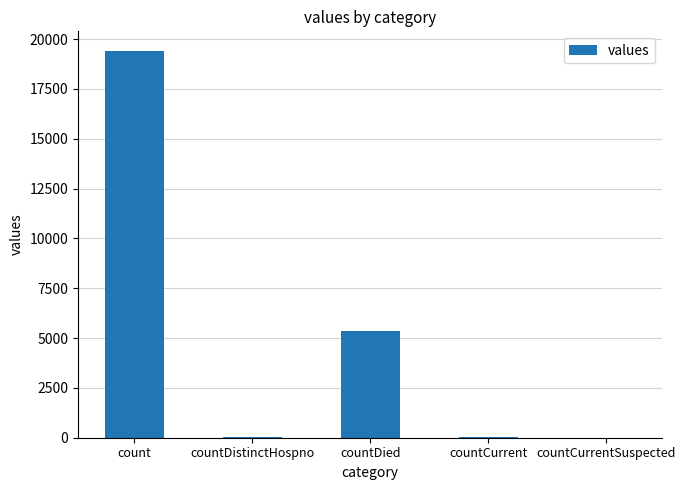

Are the bars horizontal?

No